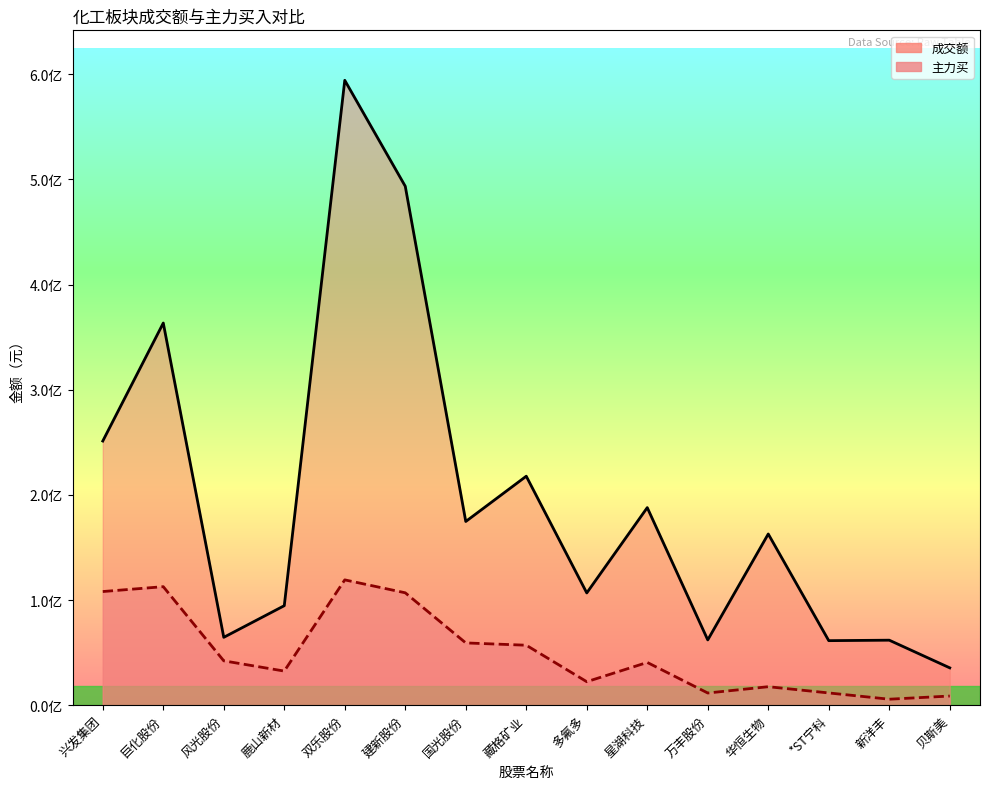

Which series changed the most between 国光股份 and 万丰股份?

成交额